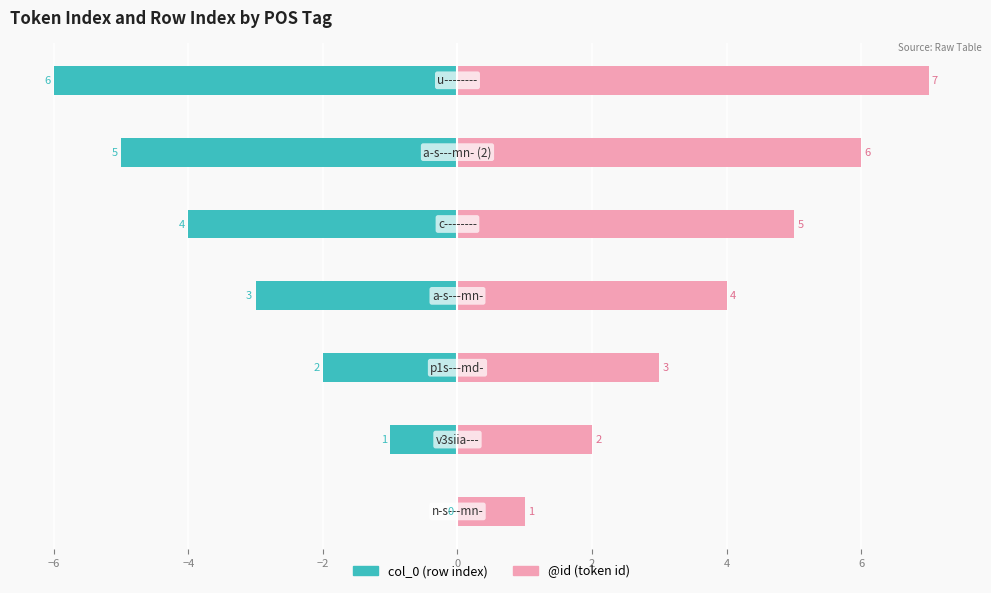

What is the maximum value for @id?

7